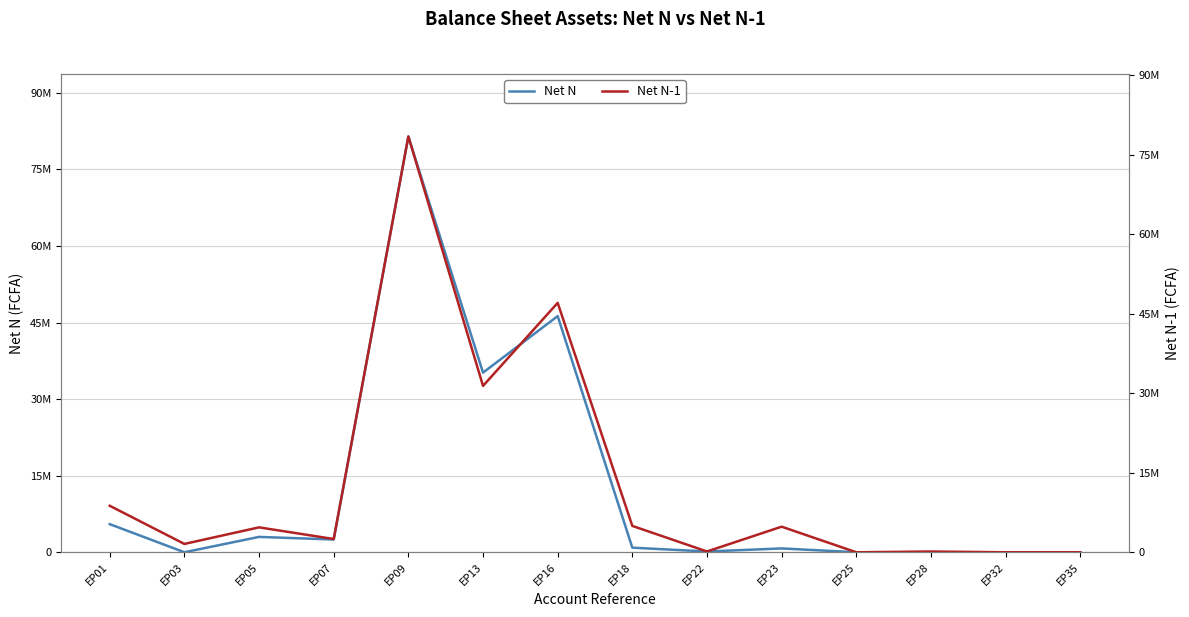

True or false: Net N-1 has more than 0 points higher than both neighbors.

True